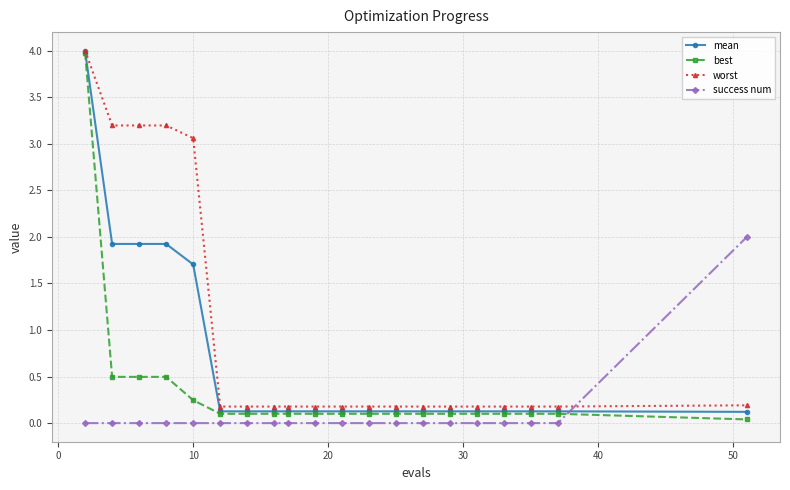

Which series has the widest spread of values?

best